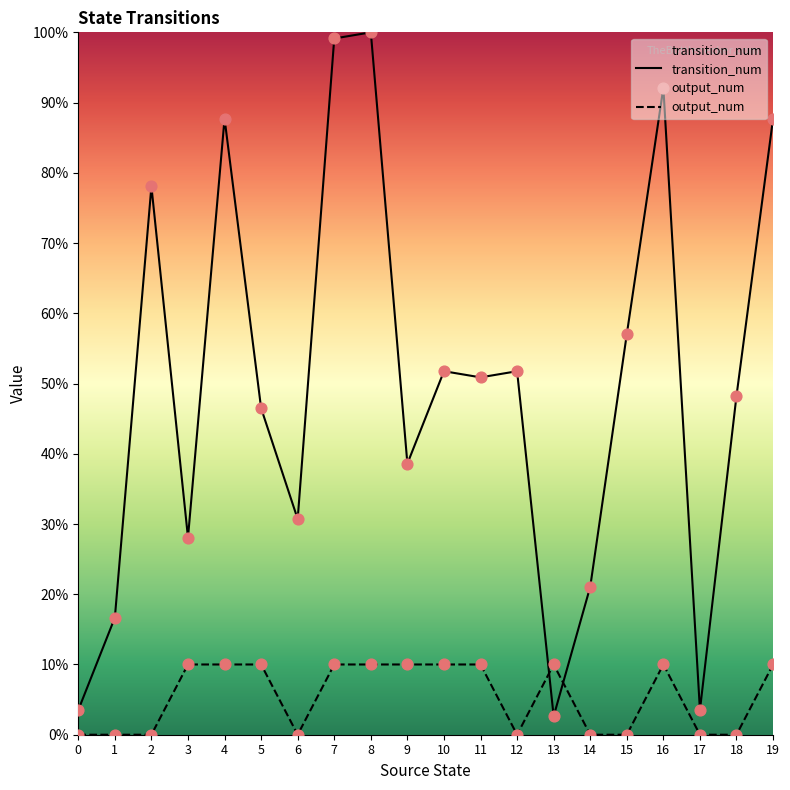

Which series has the largest total across all categories?

transition_num